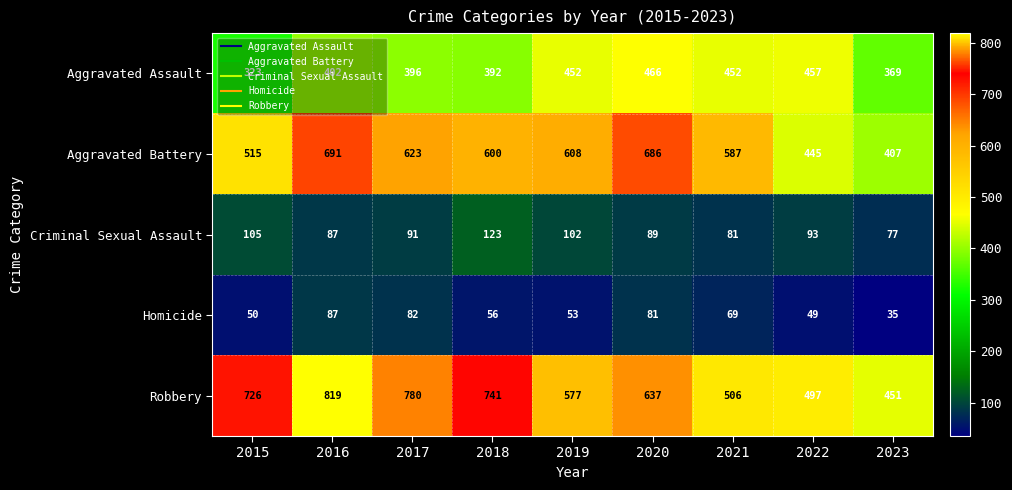

What is the minimum value shown in the chart?

35